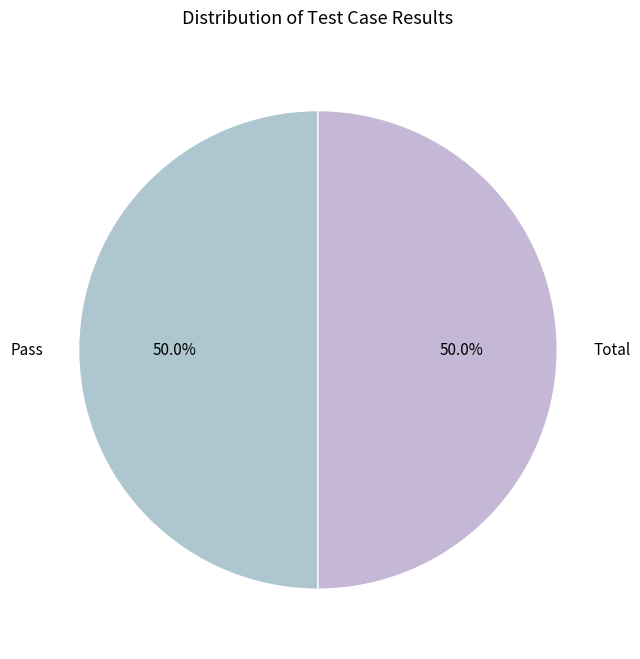

What percentage is NOT represented by Pass?

50.0%